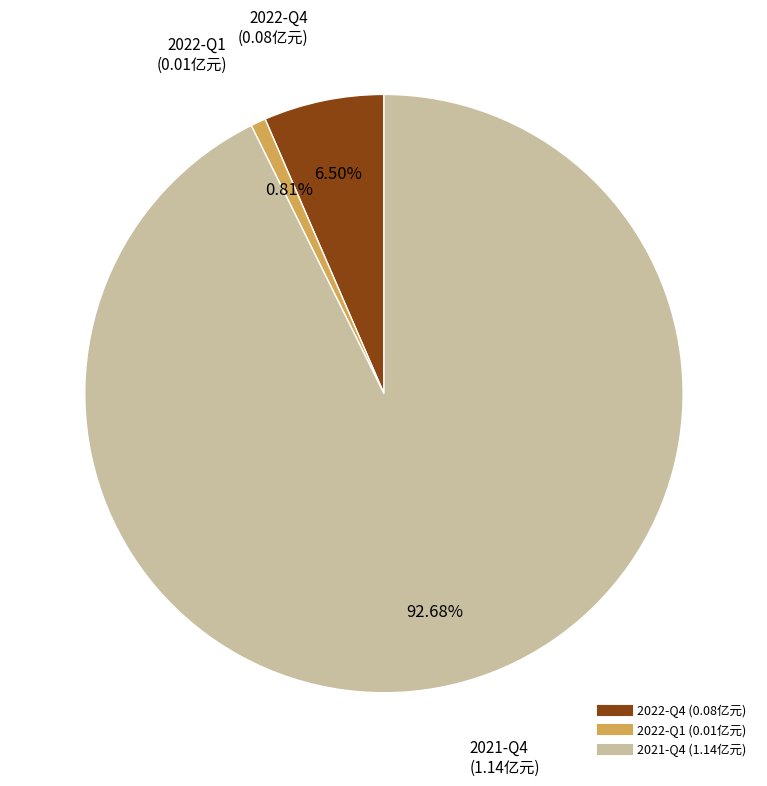

Which slice is the largest?

2021-Q4